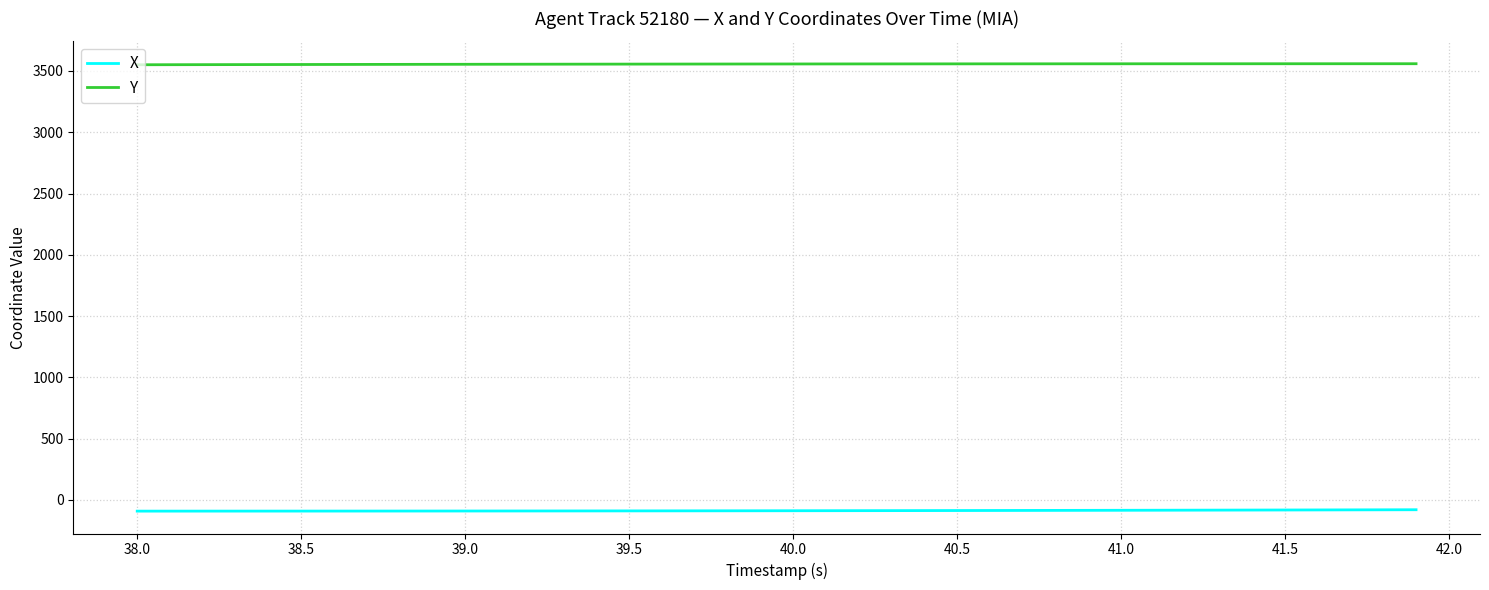

List the series in order of their overall mean, lowest first.

X, Y